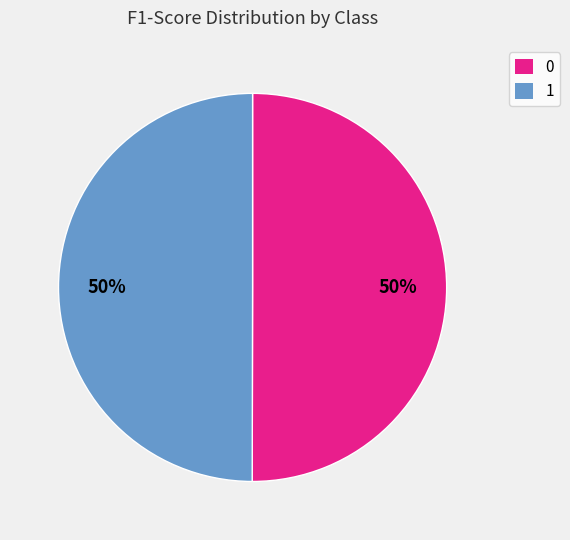

To the nearest percent, what is the combined percentage of 0 and 1?

100%